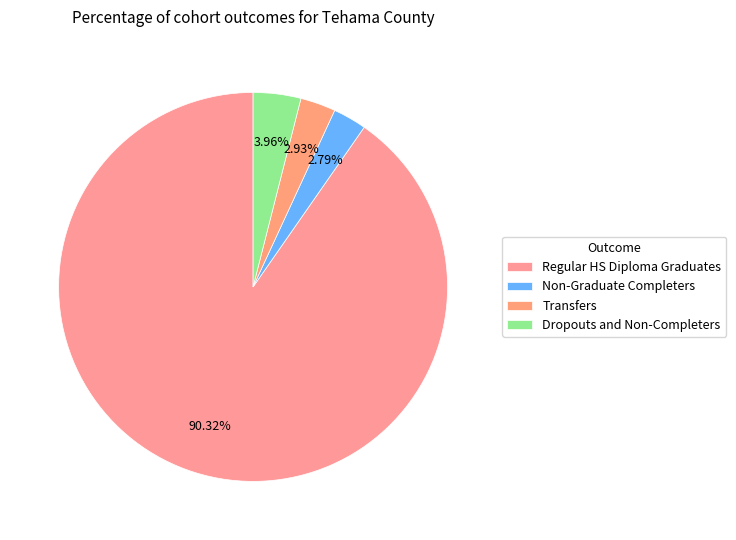

How many segments does this pie chart have?

4